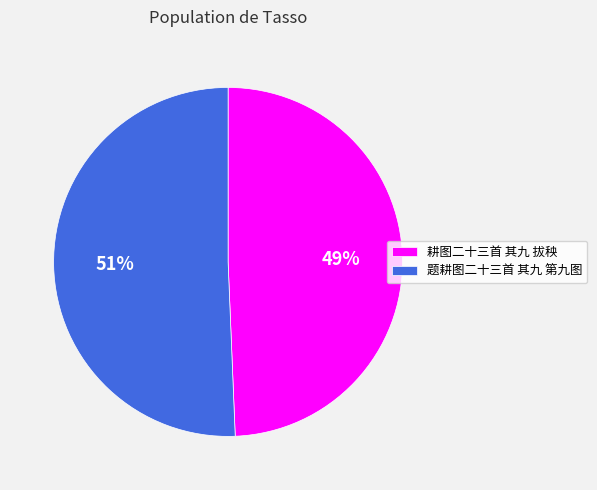

To the nearest percent, what is the average slice percentage?

50%